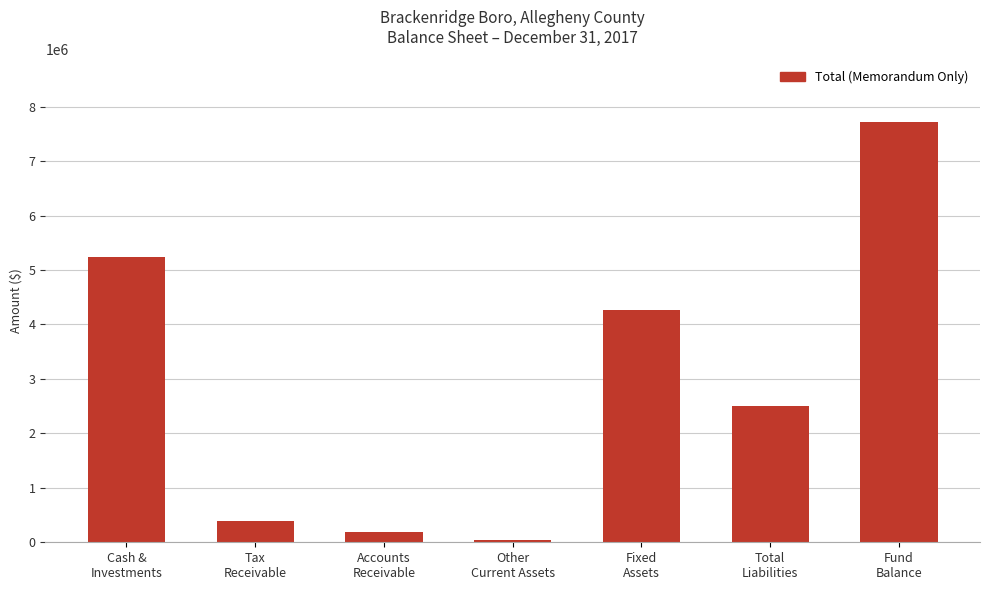

What is the greatest value displayed?

7713132